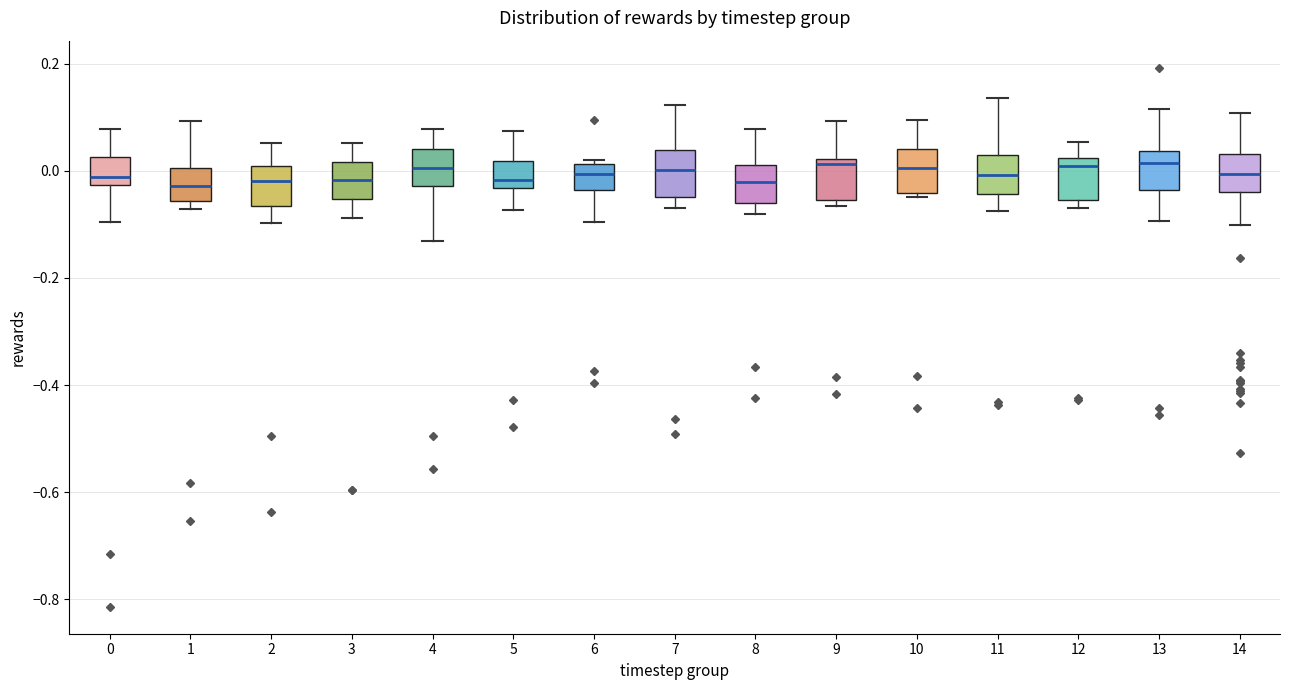

Reading left to right, read every box against the y-axis: the position of its median line, the range the box covers, and the ends of its whiskers. The values are not printed on the chart, so give them approximately, as read against the axis.

0: median -0.02 (just above the box's lower edge), box -0.02 to 0.02, whiskers -0.10 to 0.08
1: median -0.02, box -0.06 to 0.00, whiskers -0.08 to 0.10
2: median -0.02, box -0.06 to 0.00, whiskers -0.10 to 0.06
3: median -0.02, box -0.06 to 0.02, whiskers -0.08 to 0.06
4: median 0.00, box -0.02 to 0.04, whiskers -0.14 to 0.08
5: median -0.02, box -0.04 to 0.02, whiskers -0.08 to 0.08
6: median 0.00, box -0.04 to 0.02, whiskers -0.10 to 0.02 (just above the box's upper edge)
7: median 0.00, box -0.04 to 0.04, whiskers -0.08 to 0.12
8: median -0.02, box -0.06 to 0.02, whiskers -0.08 to 0.08
9: median 0.02 (just below the box's upper edge), box -0.06 to 0.02, whiskers -0.06 (just below the box's lower edge) to 0.10
10: median 0.00, box -0.04 to 0.04, whiskers -0.04 (just below the box's lower edge) to 0.10
11: median 0.00, box -0.04 to 0.02, whiskers -0.08 to 0.14
12: median 0.00, box -0.06 to 0.02, whiskers -0.06 (just below the box's lower edge) to 0.06
13: median 0.02, box -0.04 to 0.04, whiskers -0.10 to 0.12
14: median 0.00, box -0.04 to 0.04, whiskers -0.10 to 0.10